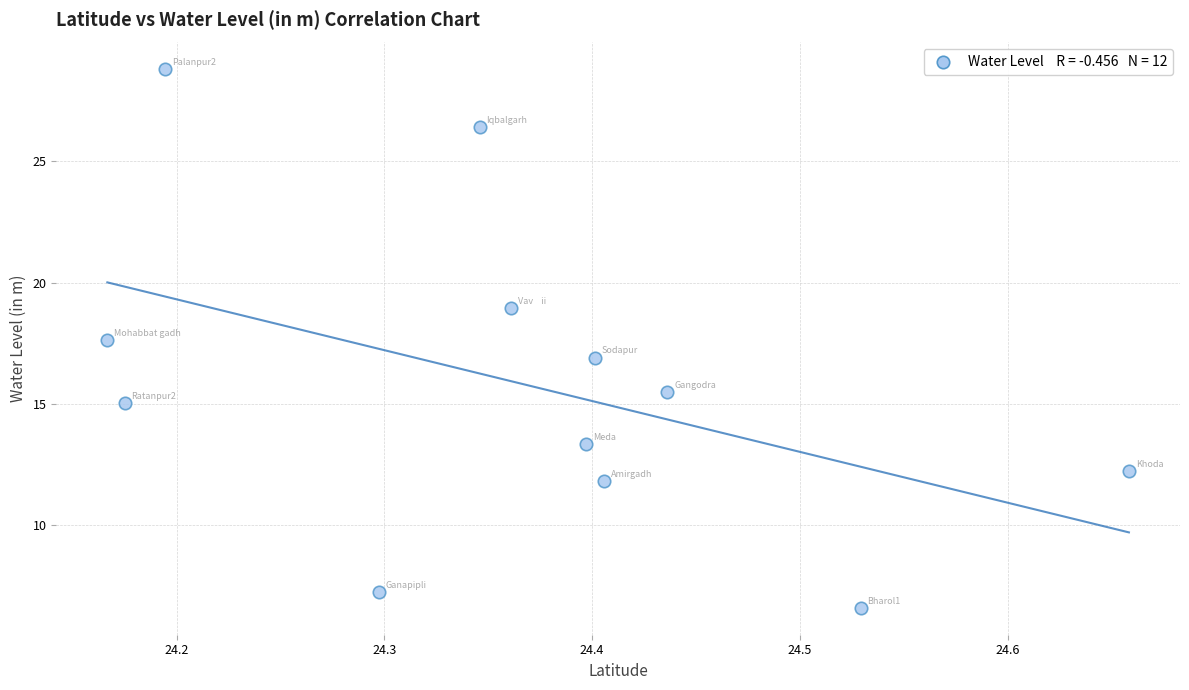

What is the range of X values (max minus min)?

0.5